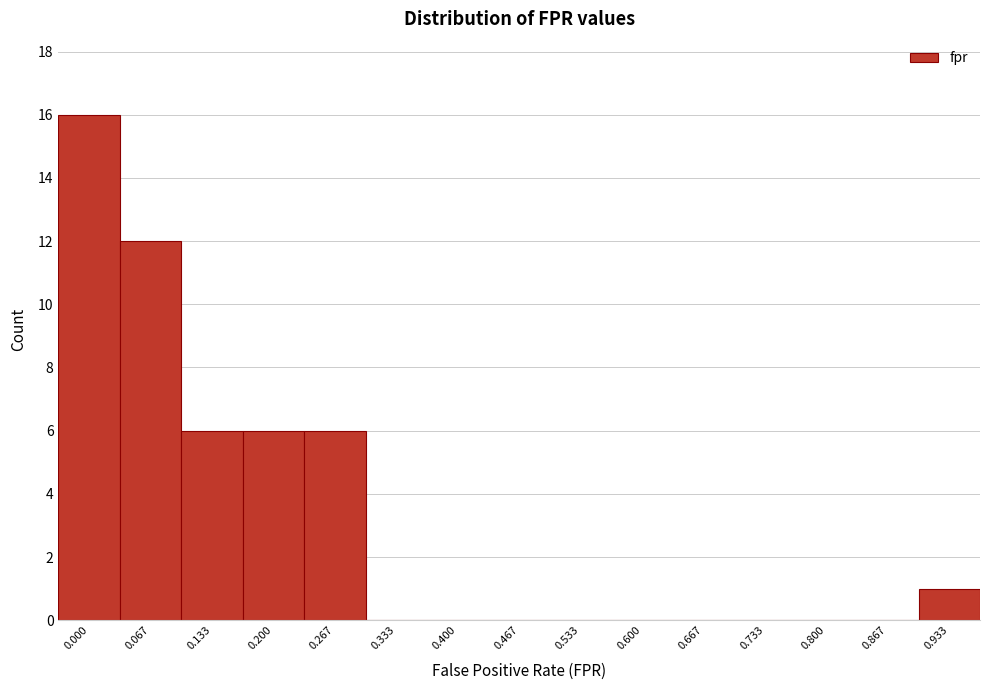

Reading right to left, what are all the values shown in this chart?

0.933=1	0.867=0	0.800=0	0.733=0	0.667=0	0.600=0	0.533=0	0.467=0	0.400=0	0.333=0	0.267=6	0.200=6	0.133=6	0.067=12	0.000=16